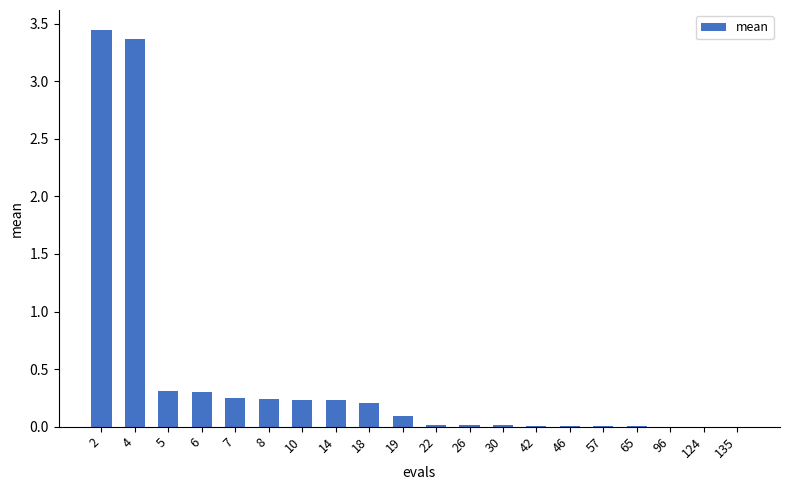

What is the sum of all values?

8.7